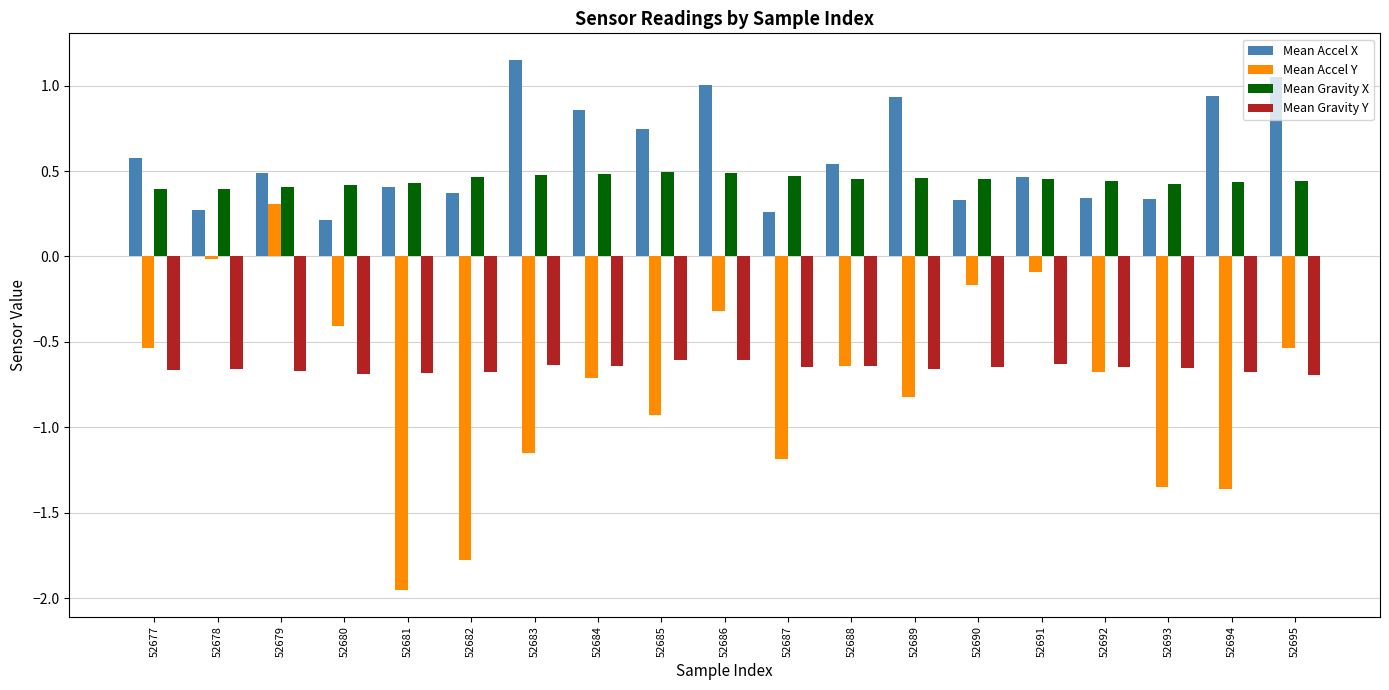

Does the chart contain any negative values?

Yes